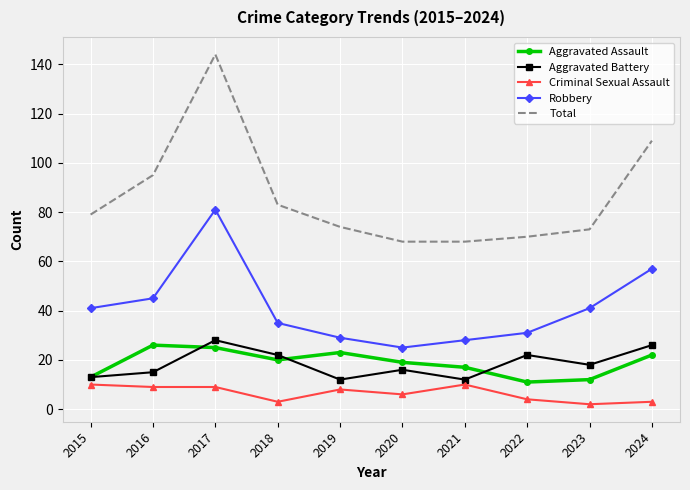

What is the sum of the Aggravated Battery values at 2024 and 2022?

48